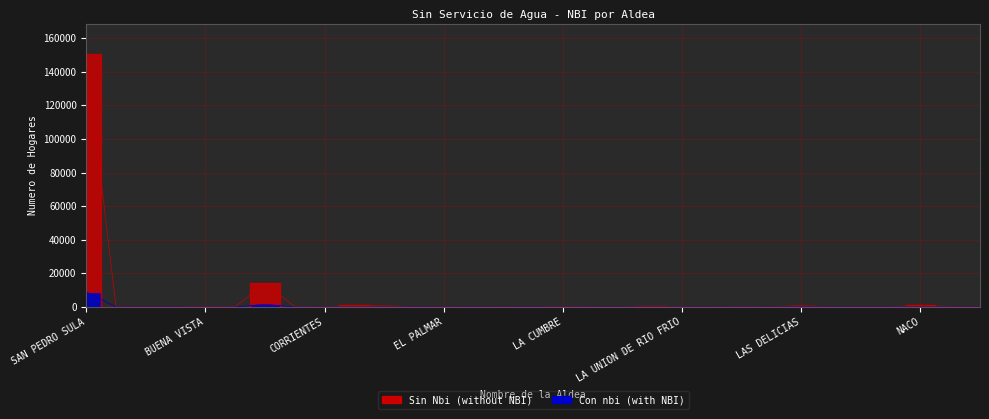

What is the sum of all Con nbi values?

11044